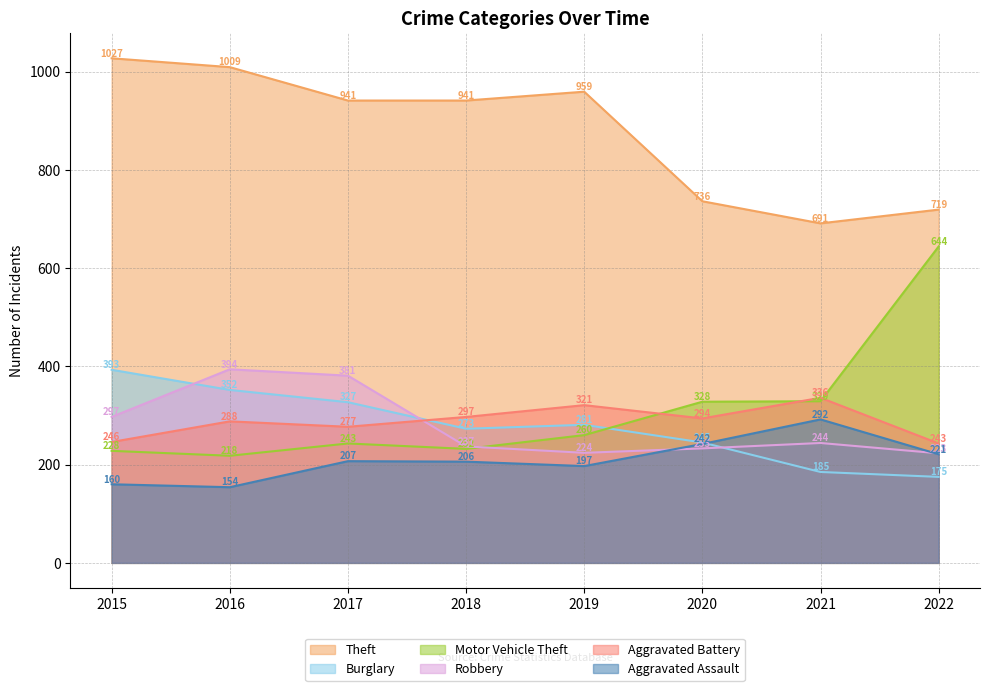

The value of Aggravated Assault at 2021 is 292. True or false?

True